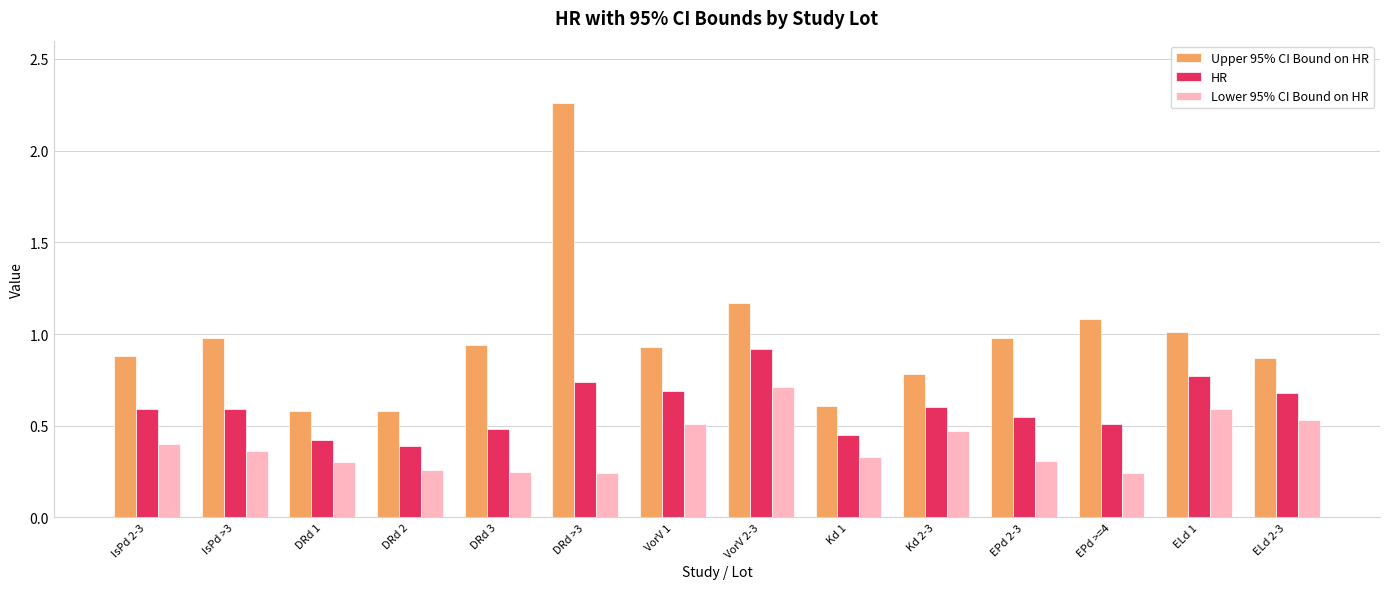

True or false: Lower 95% CI Bound on HR has a value of 0.3 at DRd 1.

True